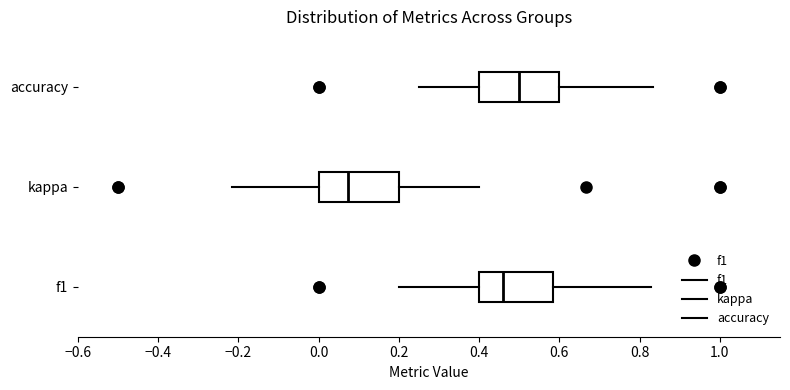

Which box's median line is the furthest to the right?

accuracy